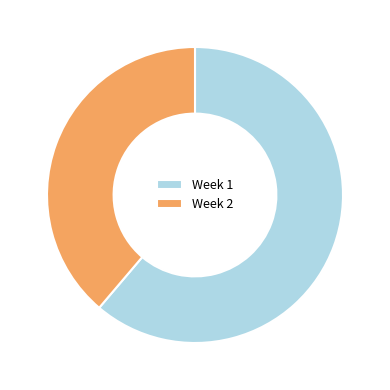

Does Week 1 represent more than half of the total?

Yes